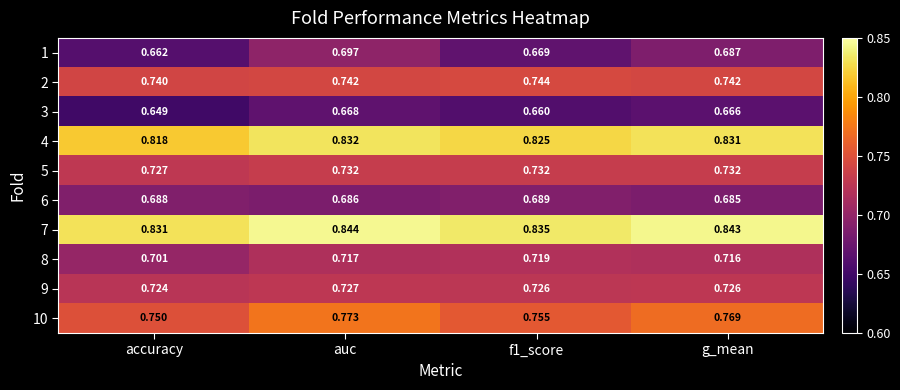

Where is 5 nearest to the value 0?

accuracy